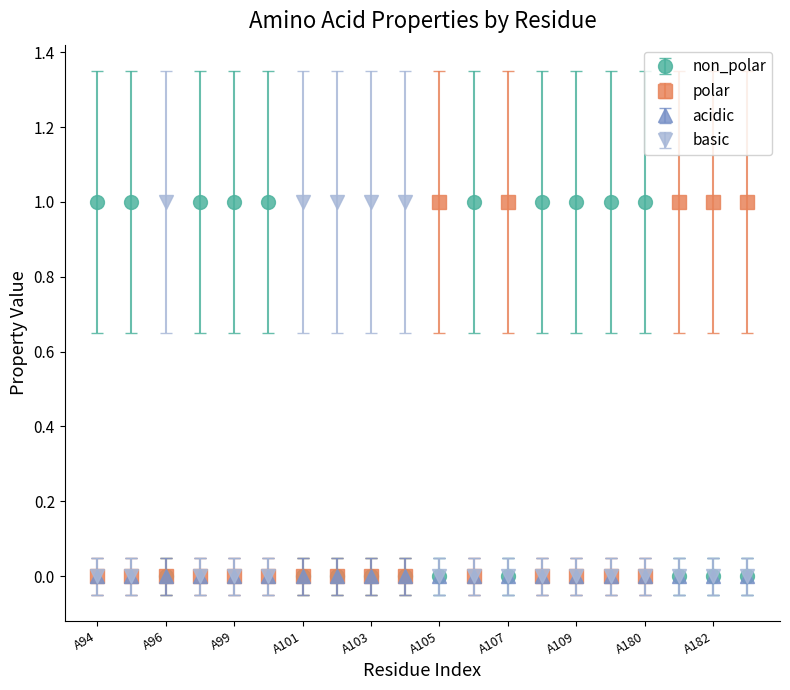

True or false: polar has more than 1 interior local peaks.

True